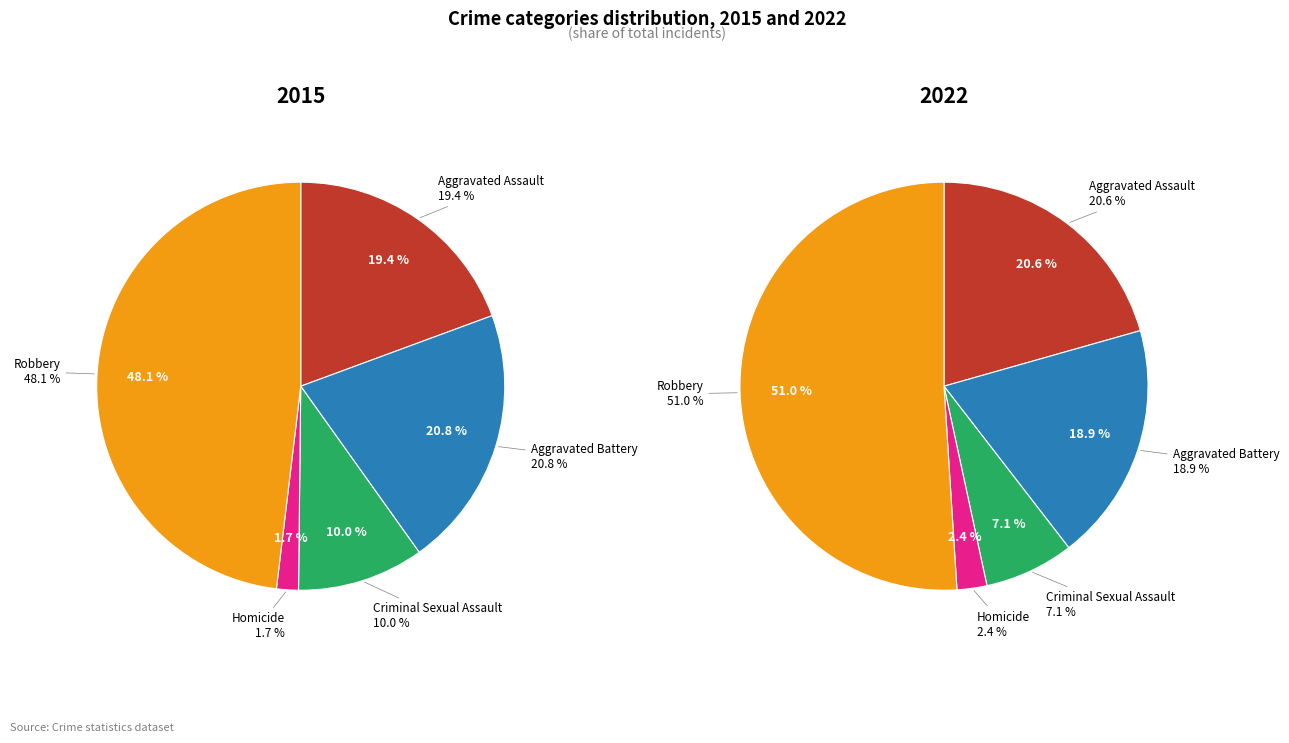

Is it true that Robbery is 48% of the pie?

True